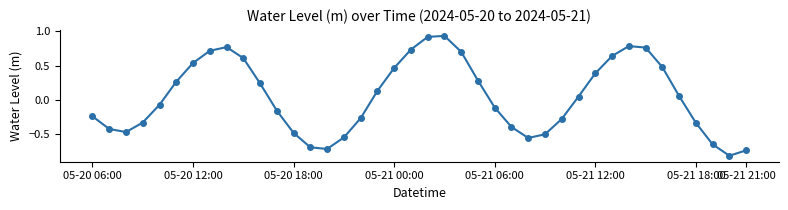

What is the difference between the second highest and second lowest values?

1.7